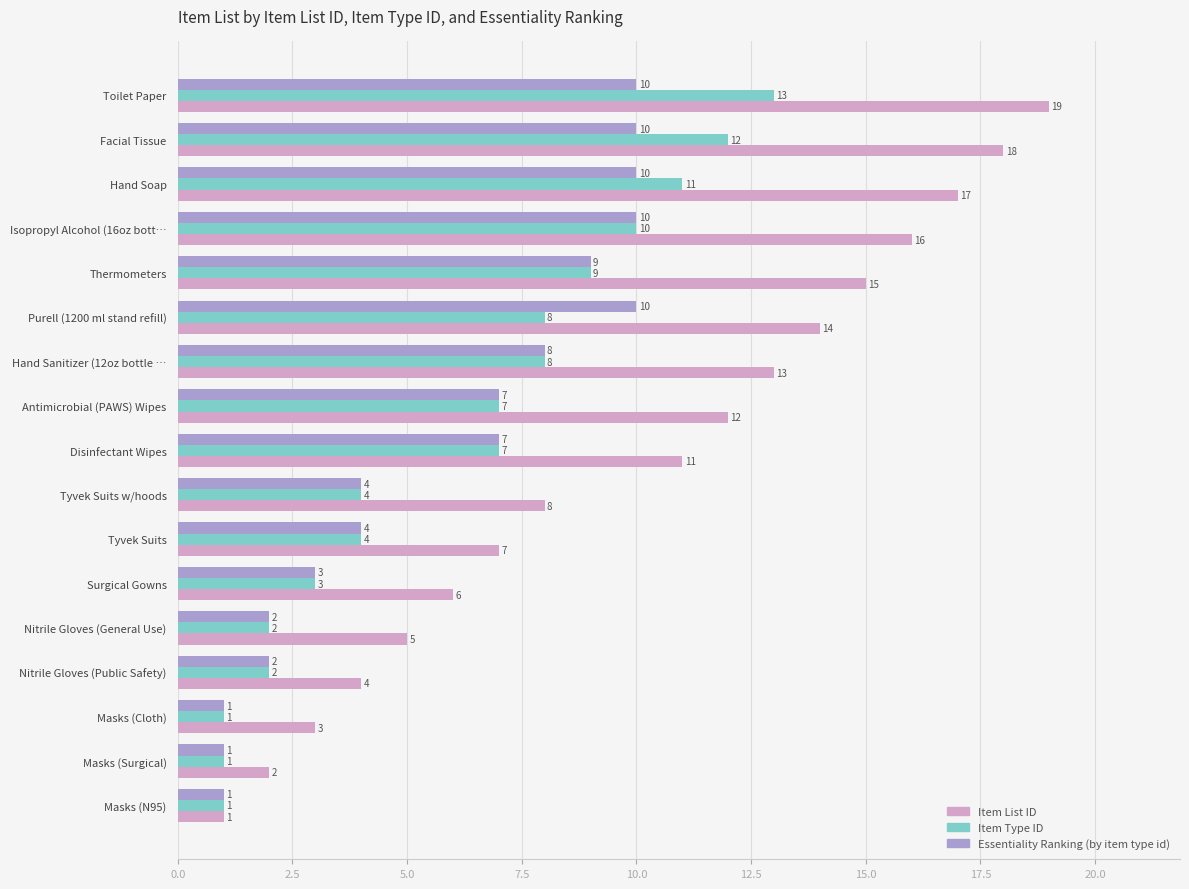

At which label does Item List ID reach its peak?

Toilet Paper